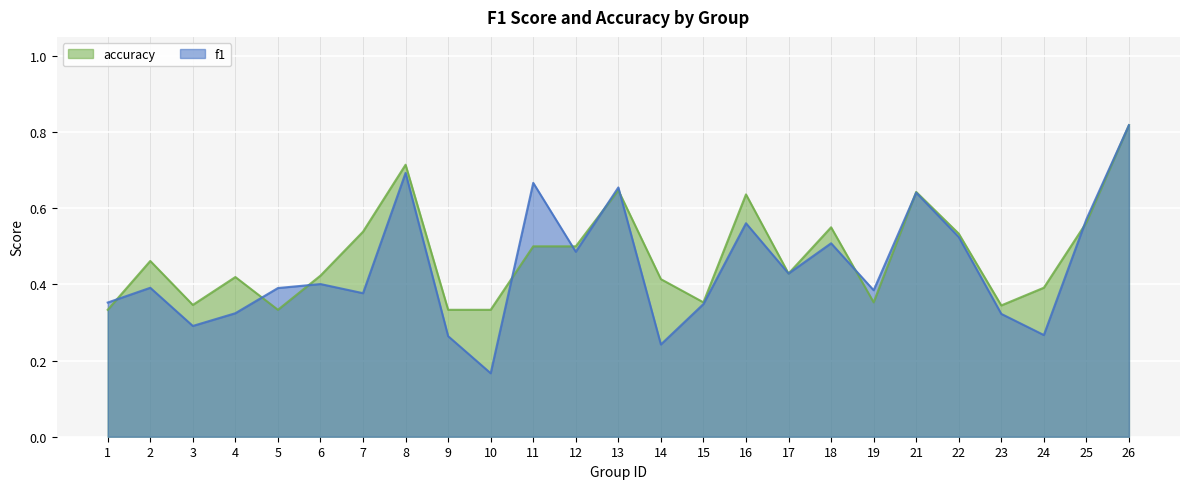

How many lines are shown in the chart?

2